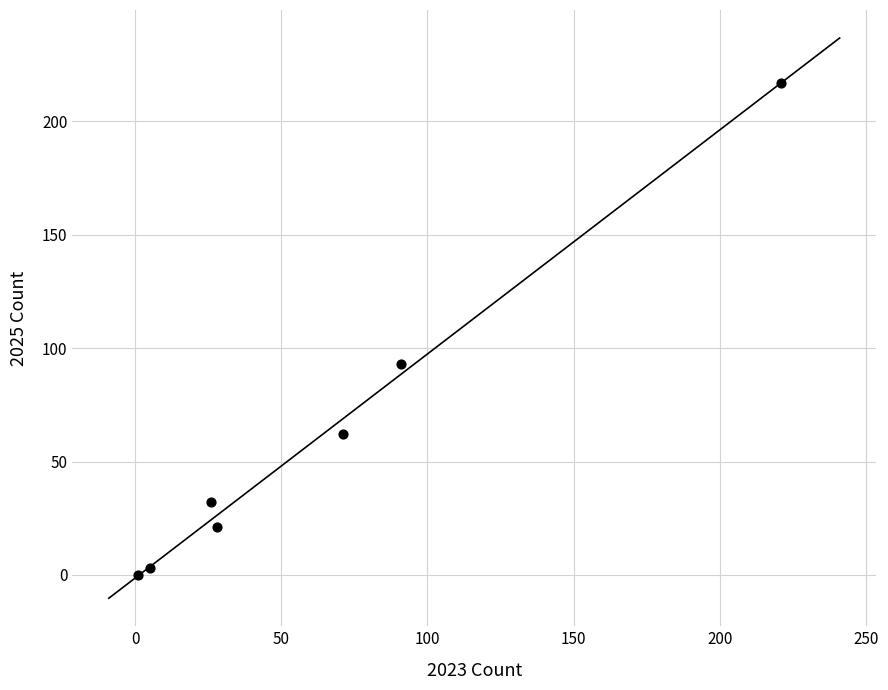

What is the average Y value?

61